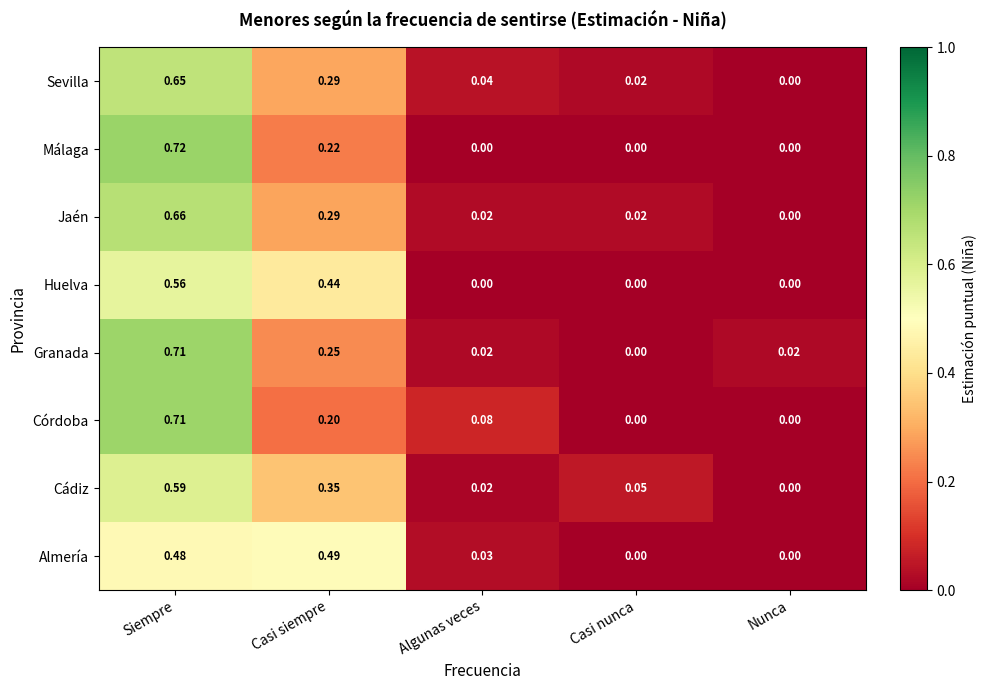

Where is Cádiz nearest to the value 0?

Nunca